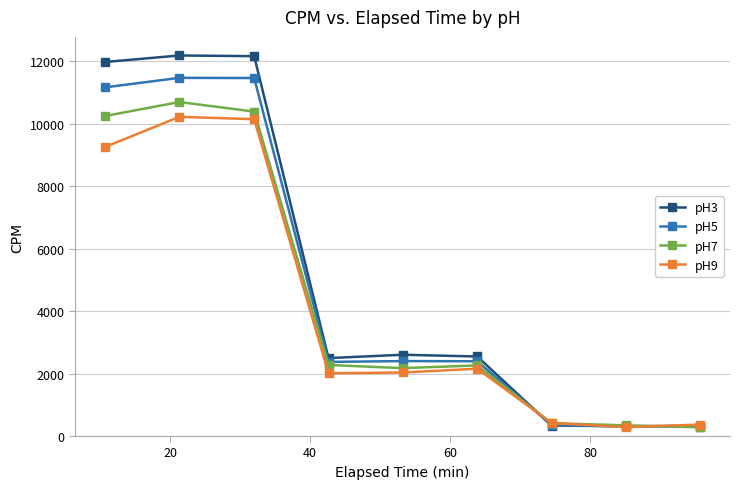

At how many categories does at least one series exceed 1527?

6